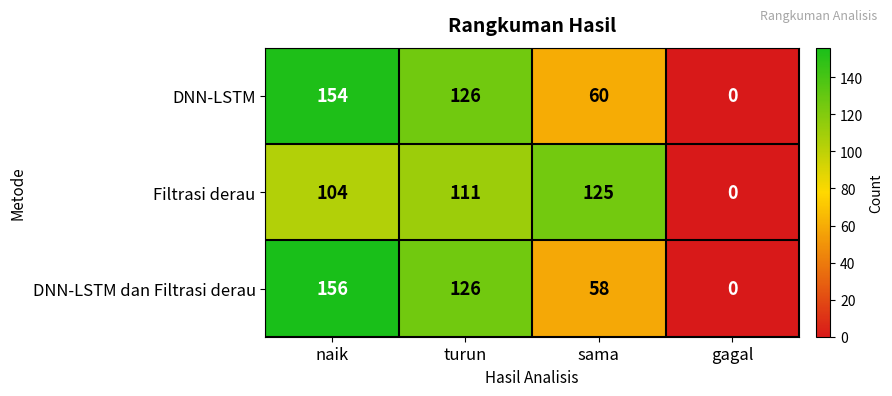

Which series has the widest spread of values?

DNN-LSTM dan Filtrasi derau